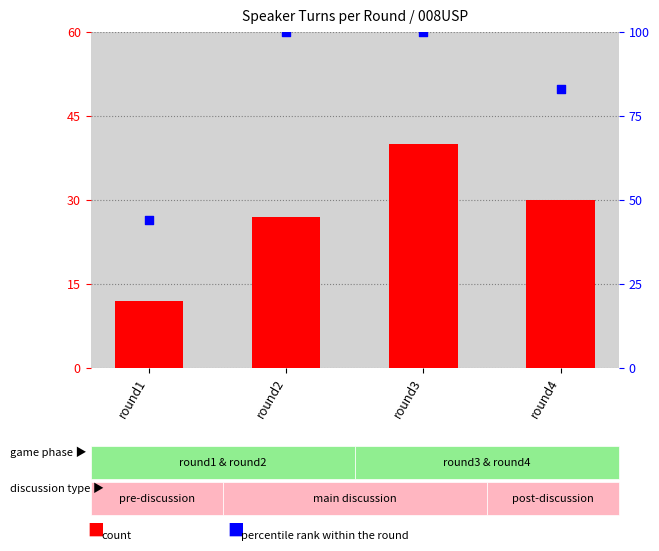

Which series contains the highest Y value?

percentile rank within the round